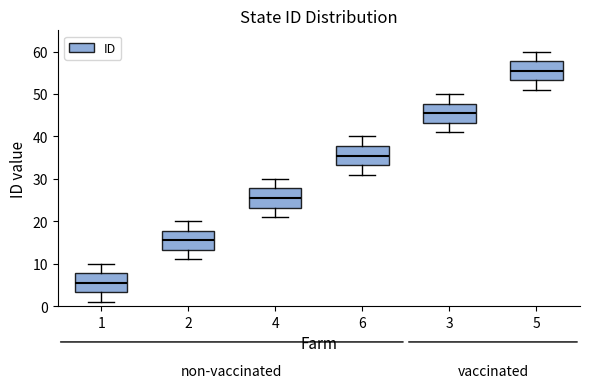

Reading left to right, transcribe this box plot: for each box, give where its median line is, the range the box spans, and where its two whiskers end, as read against the y-axis. The values are not printed on the chart, so give them approximately, as read against the axis.

1: median 6, box 3 to 8, whiskers 1 to 10
2: median 16, box 13 to 18, whiskers 11 to 20
4: median 26, box 23 to 28, whiskers 21 to 30
6: median 36, box 33 to 38, whiskers 31 to 40
3: median 46, box 43 to 48, whiskers 41 to 50
5: median 56, box 53 to 58, whiskers 51 to 60